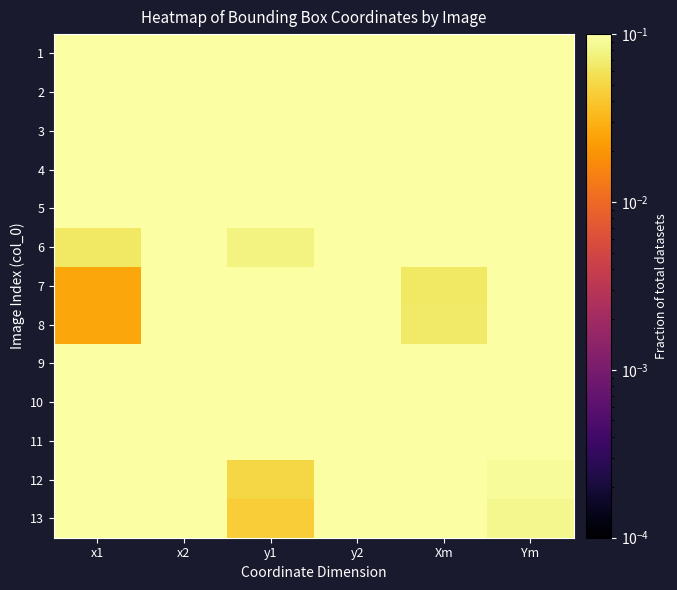

Between Xm and x2, which is larger?

x2